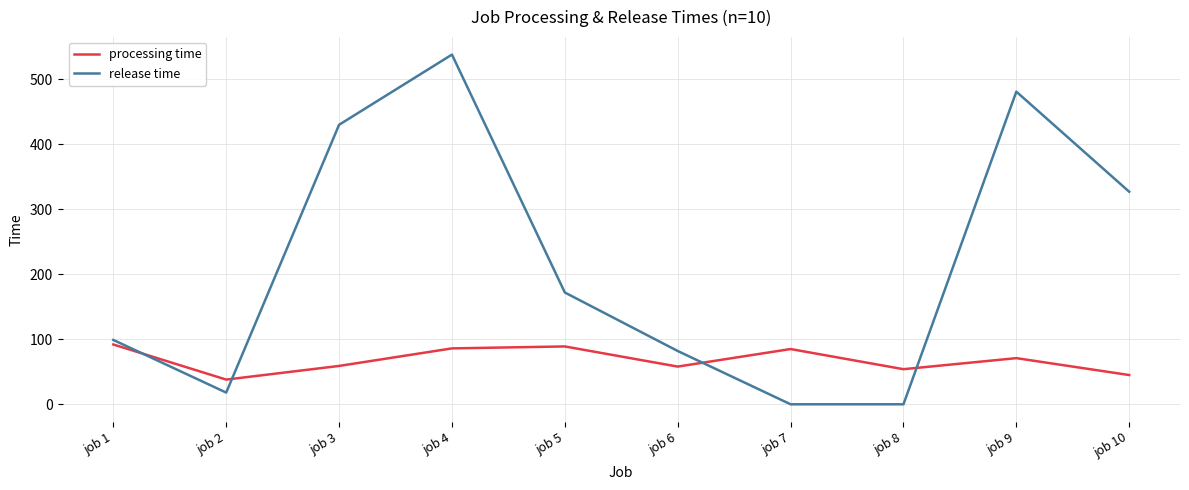

What is the greatest value displayed?

538